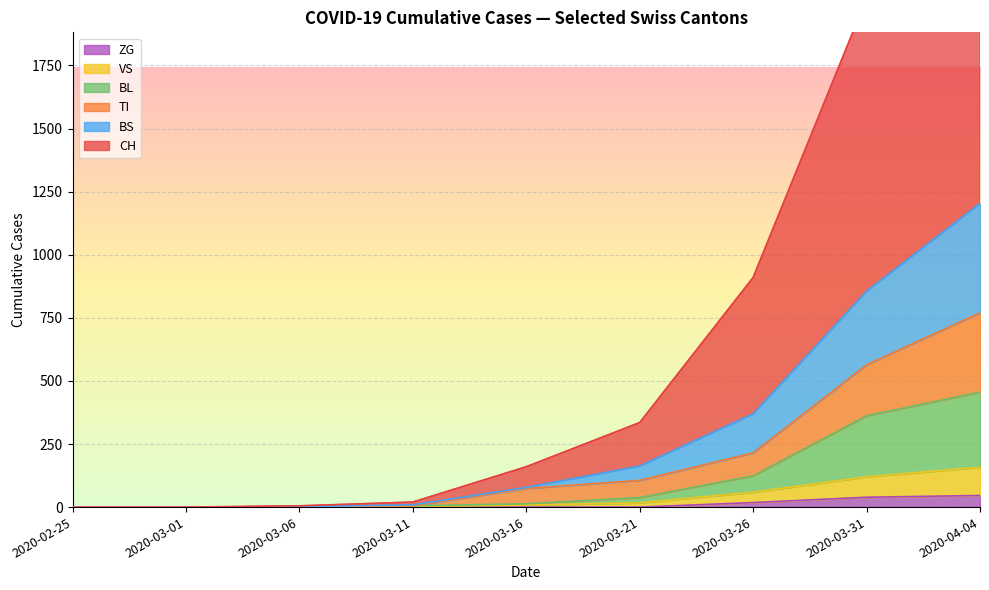

True or false: VS has a value of 67 at 2020-03-21.

False